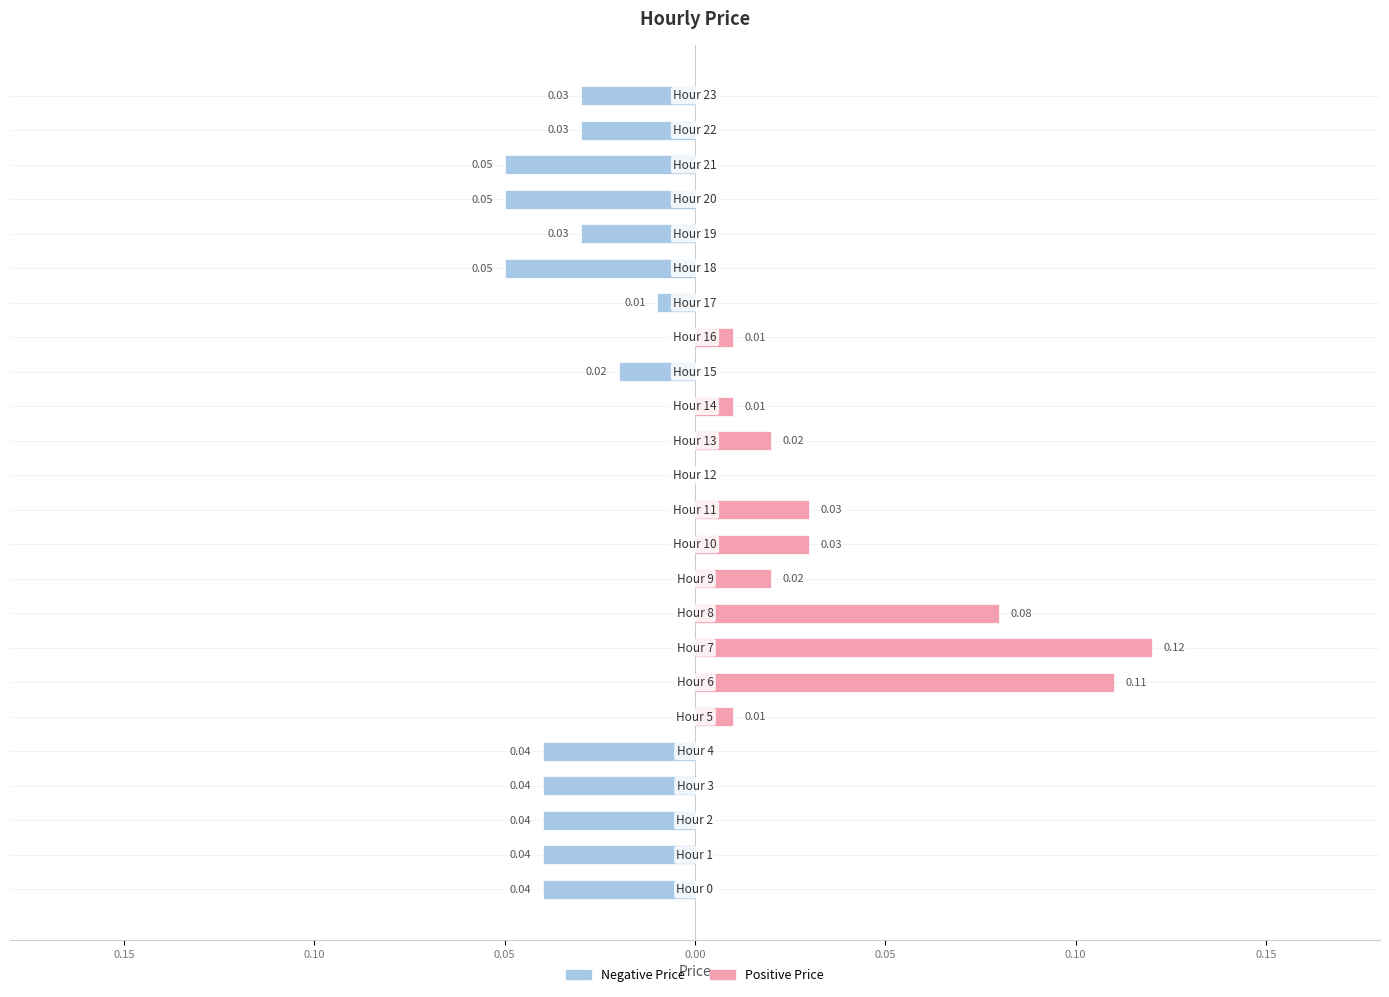

What is the label of the 18th bar from the left?

17